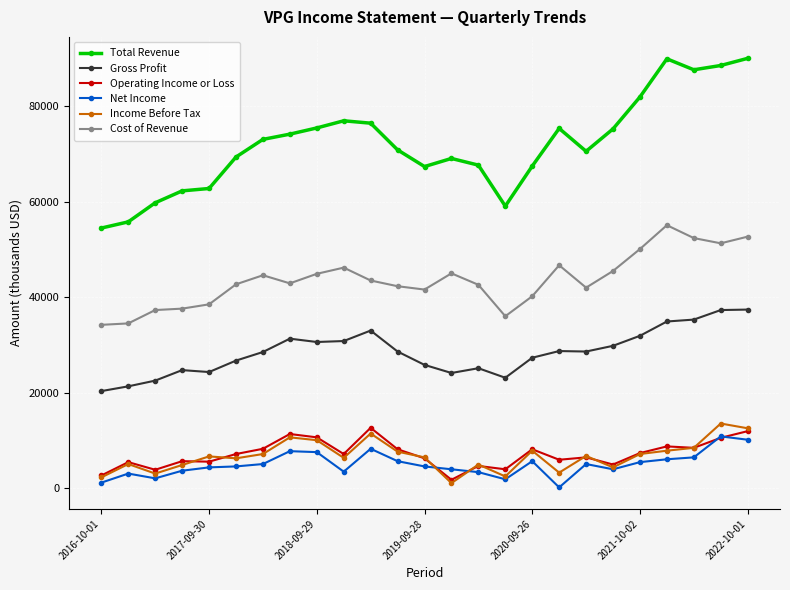

List the series in order of their peak value, lowest first.

Net Income, Operating Income or Loss, Income Before Tax, Gross Profit, Cost of Revenue, Total Revenue